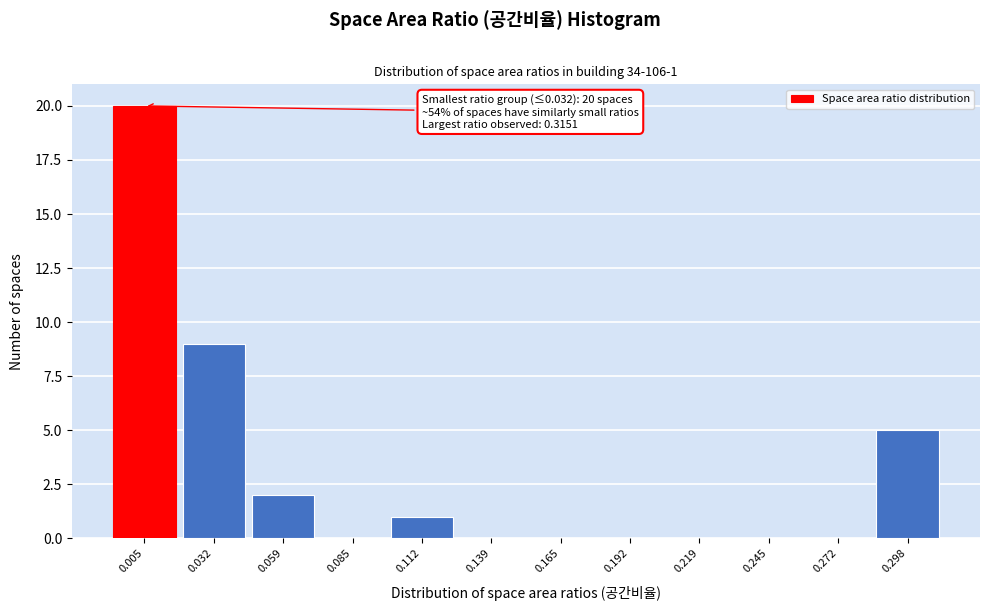

Reading right to left, transcribe all the data shown in this chart.

0.298=5	0.272=0	0.245=0	0.219=0	0.192=0	0.165=0	0.139=0	0.112=1	0.085=0	0.059=2	0.032=9	0.005=20